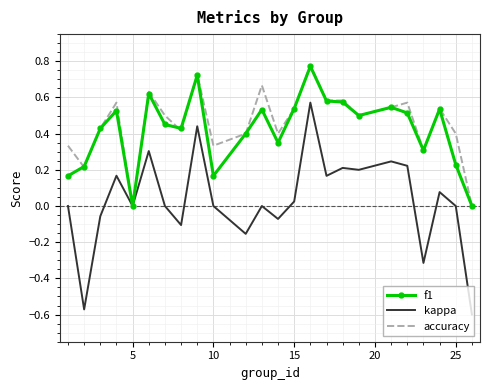

Which series has the largest range (max minus min)?

kappa